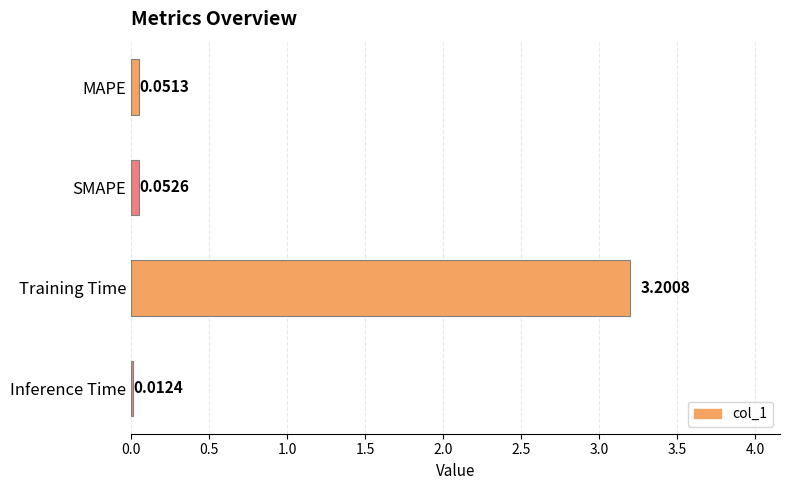

At which label is the value closest to 1?

SMAPE